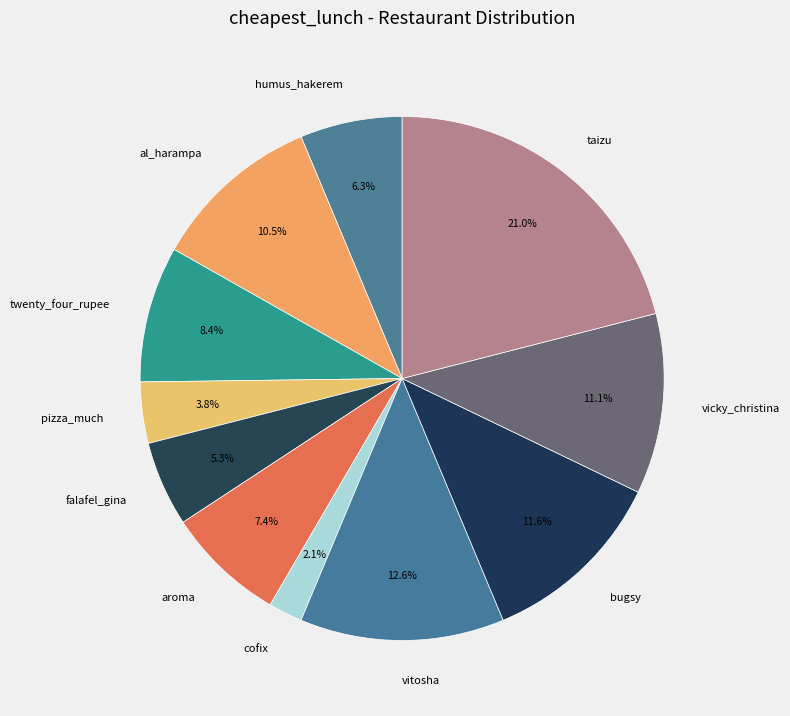

Which has a higher value, vitosha or vicky_christina?

vitosha